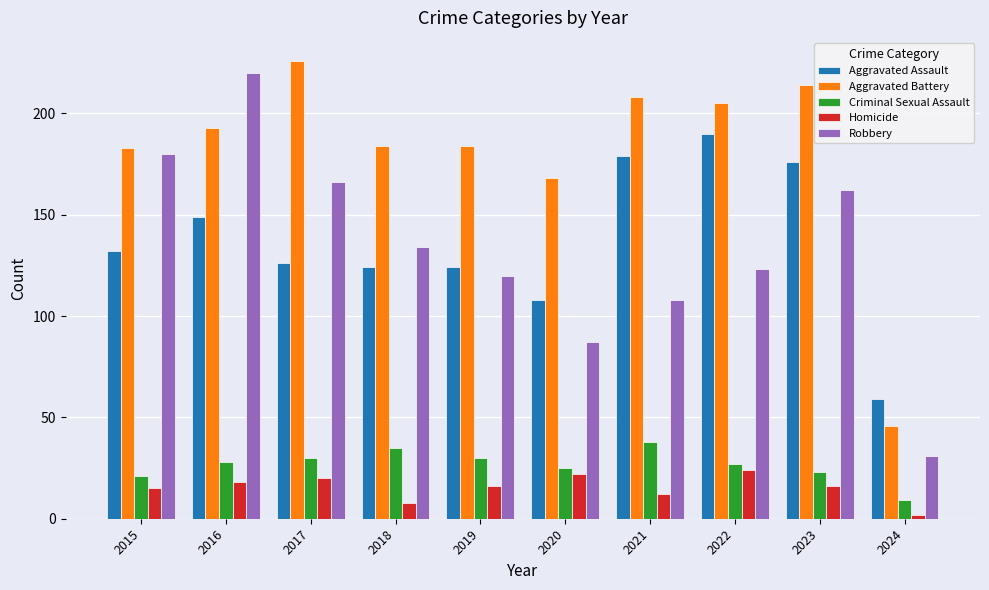

At how many categories does at least one series exceed 138?

9